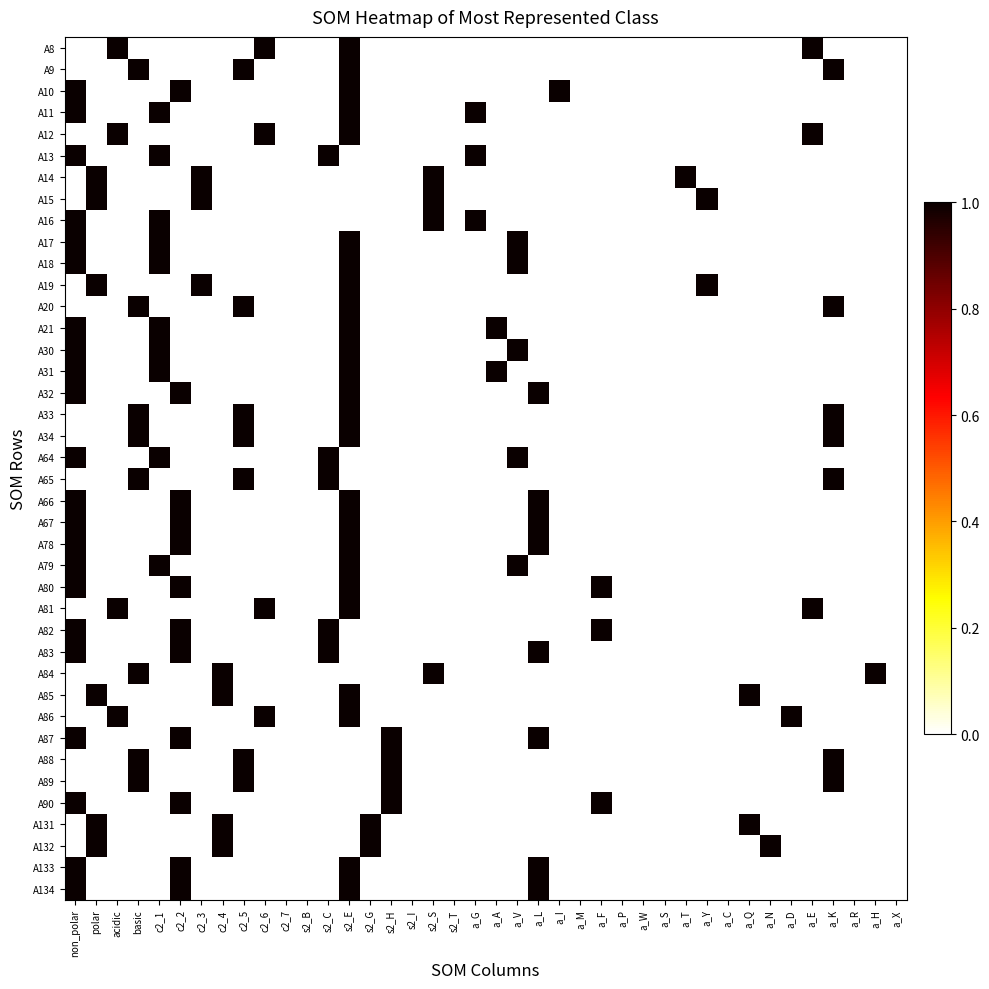

How many data points does each series have?

40